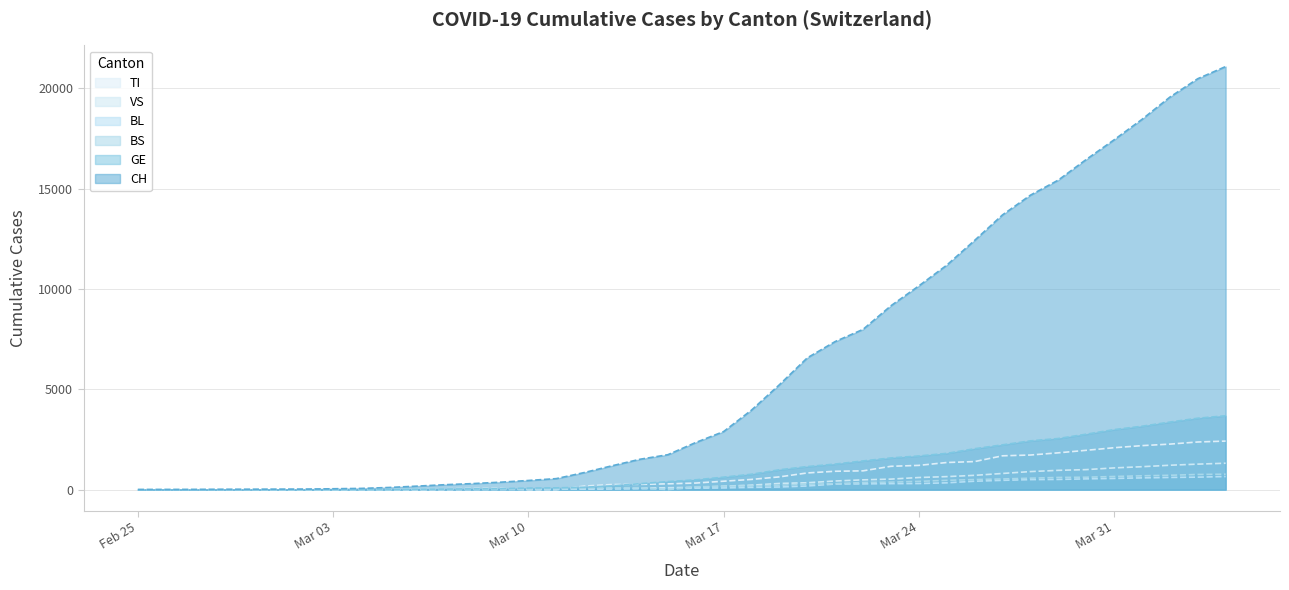

What is the maximum value for BS?

771